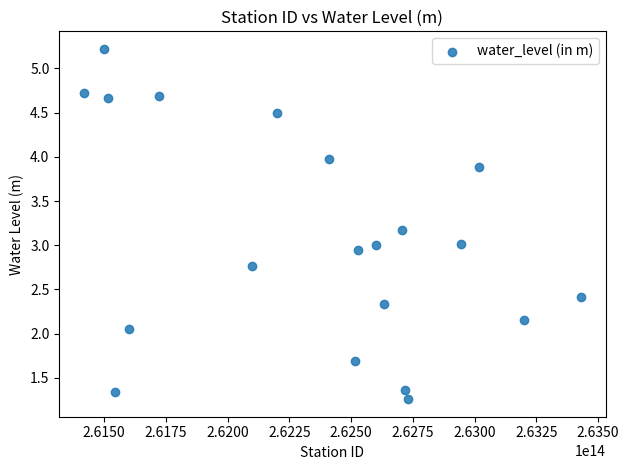

What is the range of X values (max minus min)?

2010999962500.0